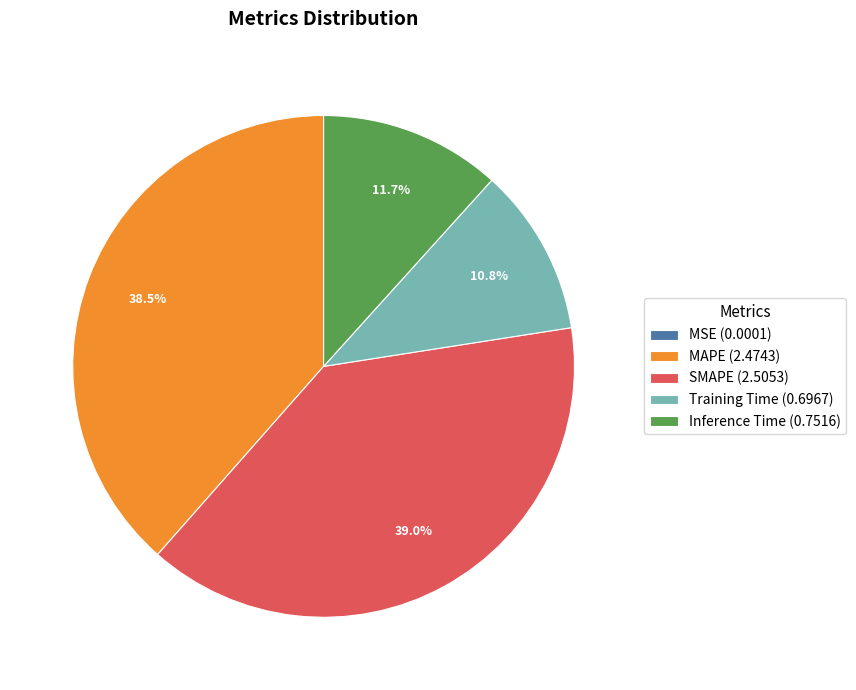

What percentage is NOT represented by SMAPE?

61.0%